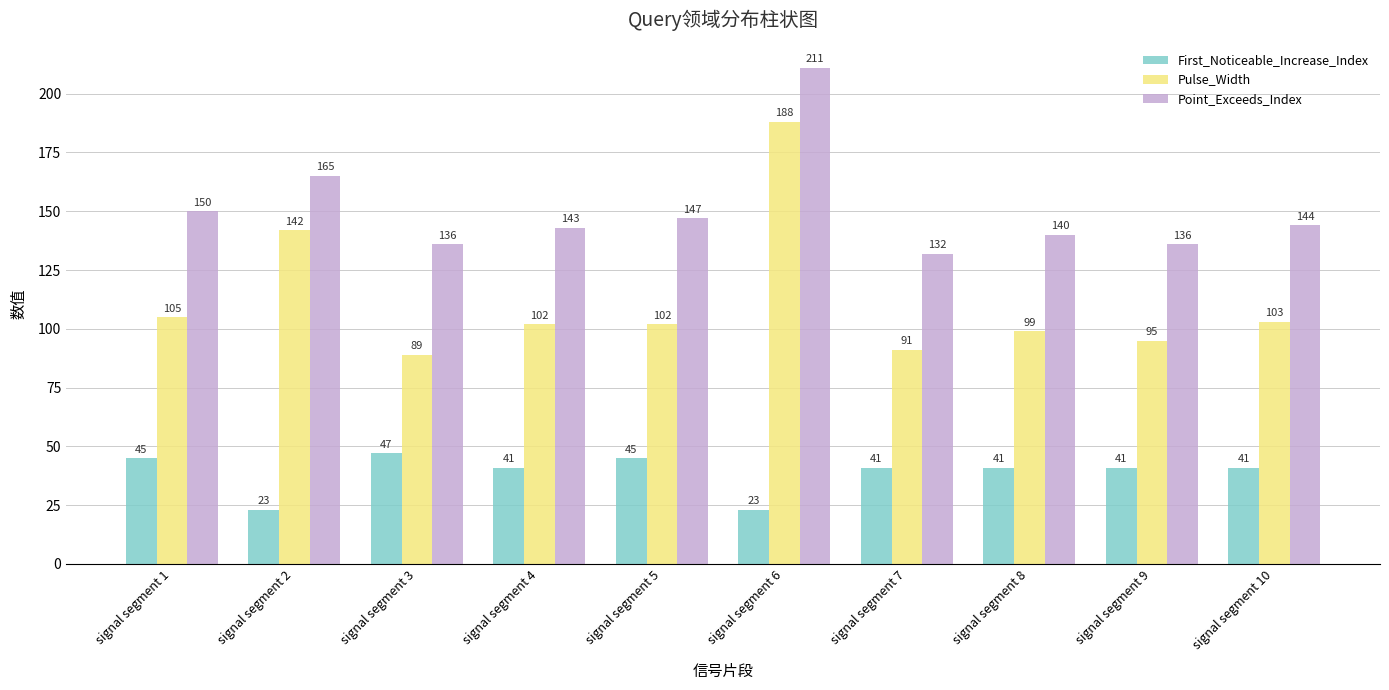

What is the difference between the second highest and minimum values in the First_Noticeable_Increase_Index series?

22